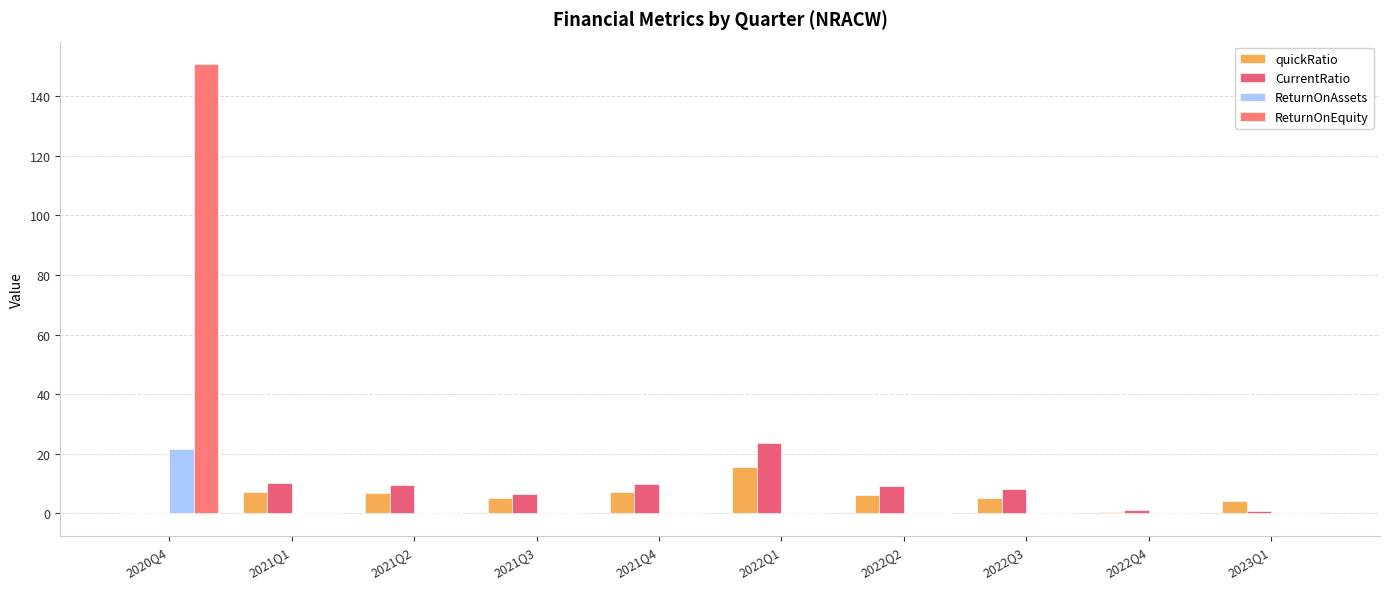

What is the label of the 7th bar from the right?

2021Q3